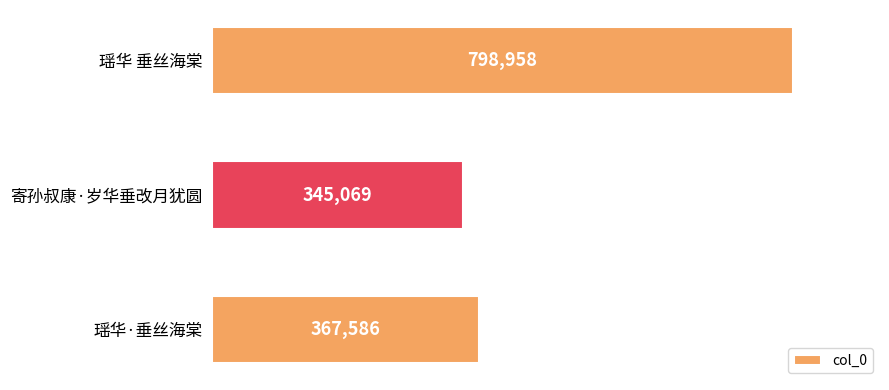

Rank the categories by value from highest to lowest.

瑶华 垂丝海棠, 瑶华·垂丝海棠, 寄孙叔康·岁华垂改月犹圆